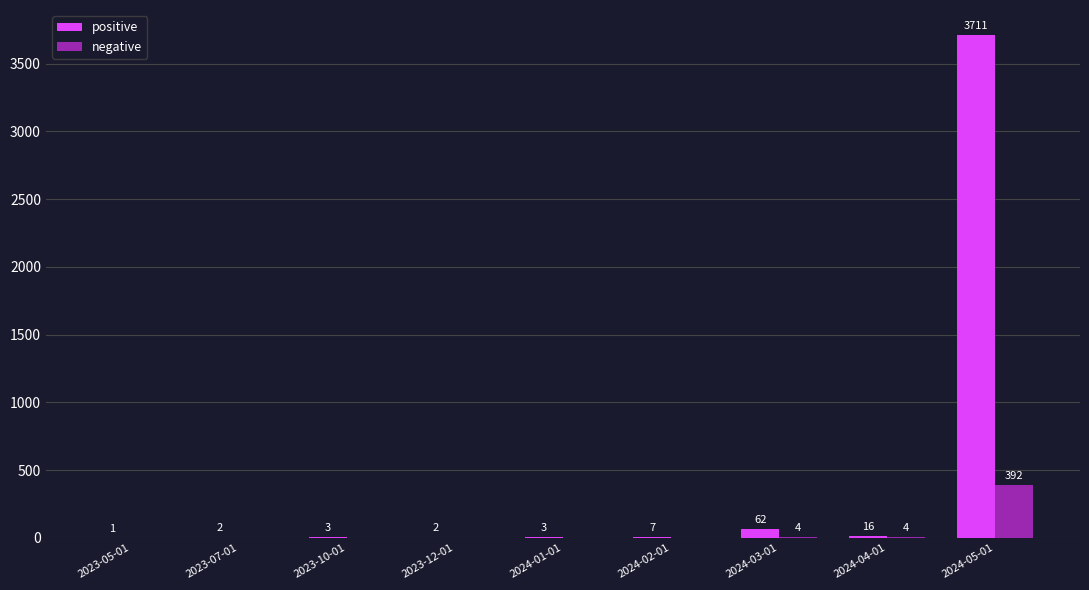

True or false: positive has a value of 1 at 2023-05-01.

True